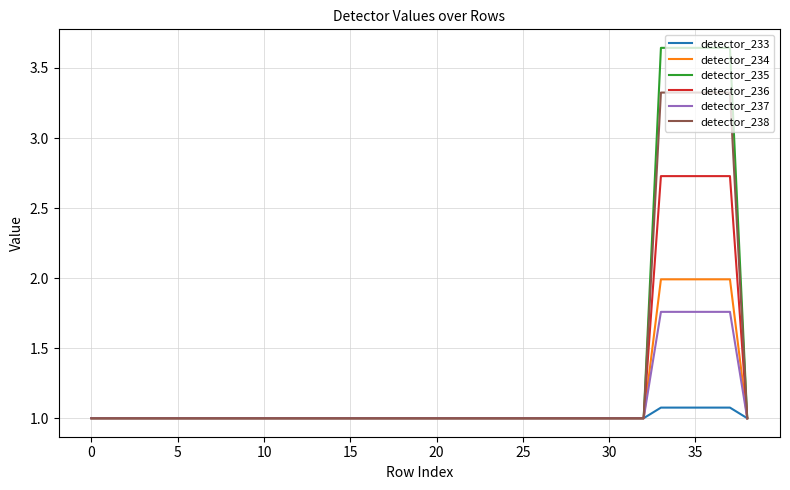

Which series has the widest spread of values?

detector_235